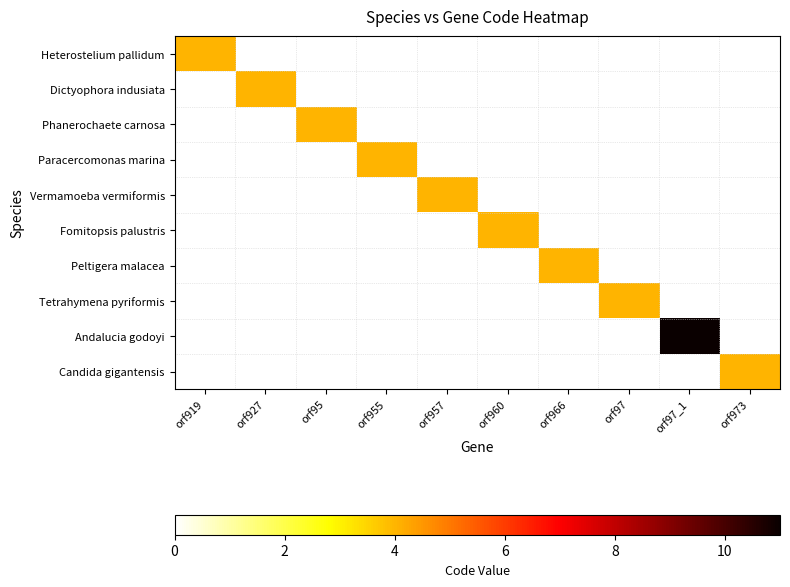

At orf966, list the series in order from smallest to largest.

Heterostelium pallidum, Dictyophora indusiata, Phanerochaete carnosa, Paracercomonas marina, Vermamoeba vermiformis, Fomitopsis palustris, Peltigera malacea, Tetrahymena pyriformis, Andalucia godoyi, Candida gigantensis